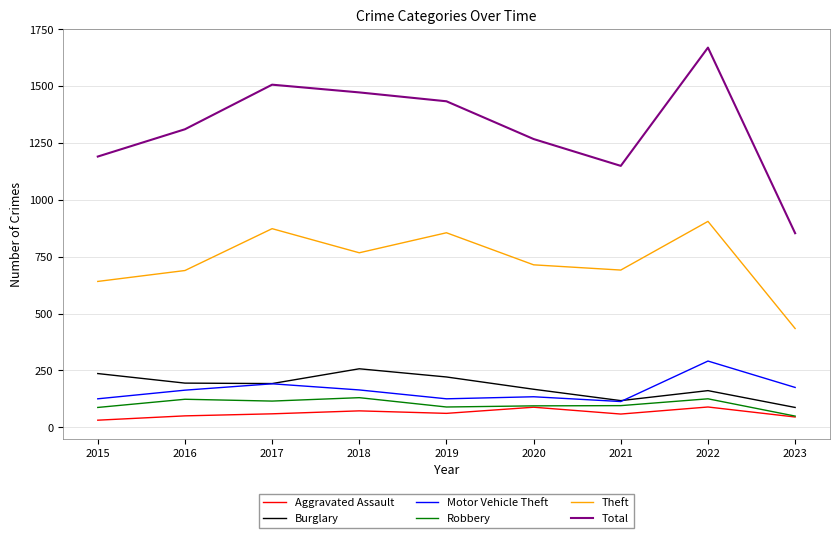

True or false: Burglary and Aggravated Assault intersect in this chart.

False